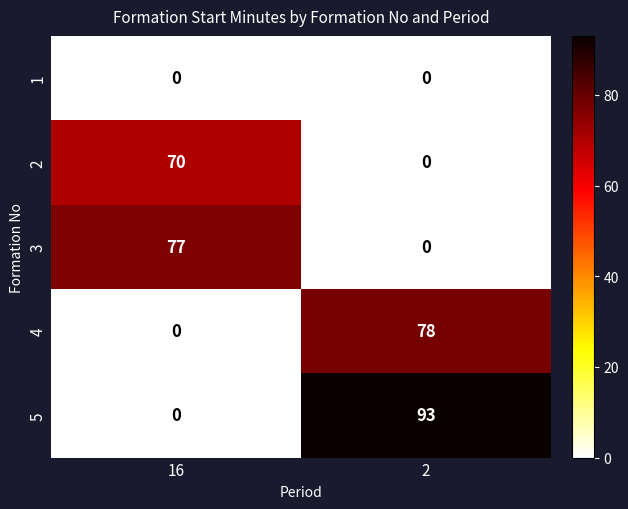

Which series changed the most between 16 and 2?

5